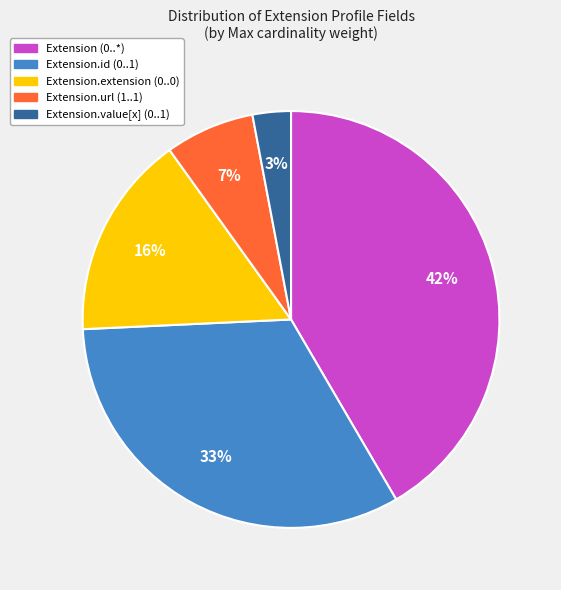

How many slices are in this pie chart?

5